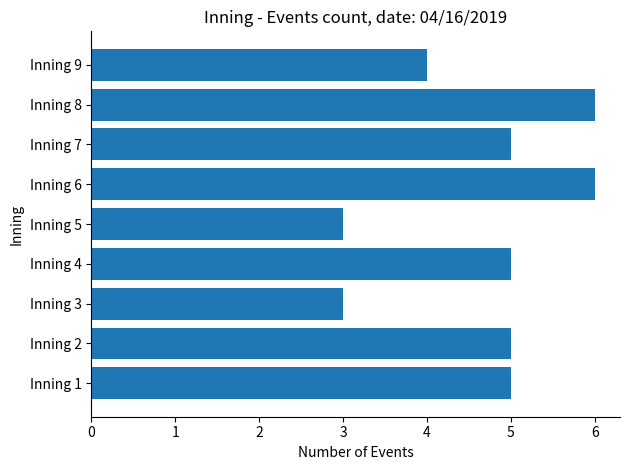

Reading bottom to top, extract all data points from this chart.

5	5	3	5	3	6	5	6	4